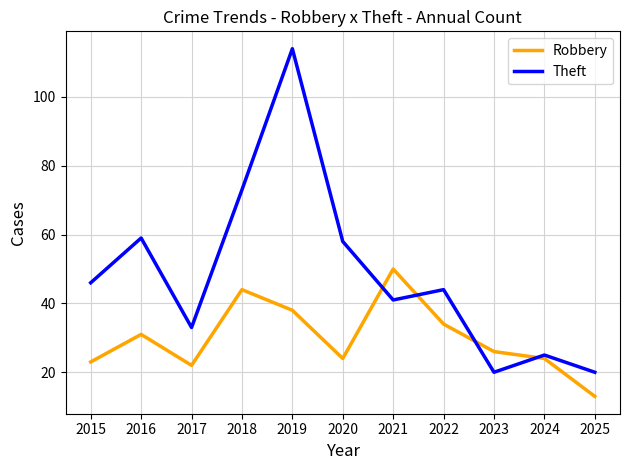

Reading left to right, list all the values displayed in this chart.

Robbery: 23	31	22	44	38	24	50	34	26	24	13
Theft: 46	59	33	73	114	58	41	44	20	25	20